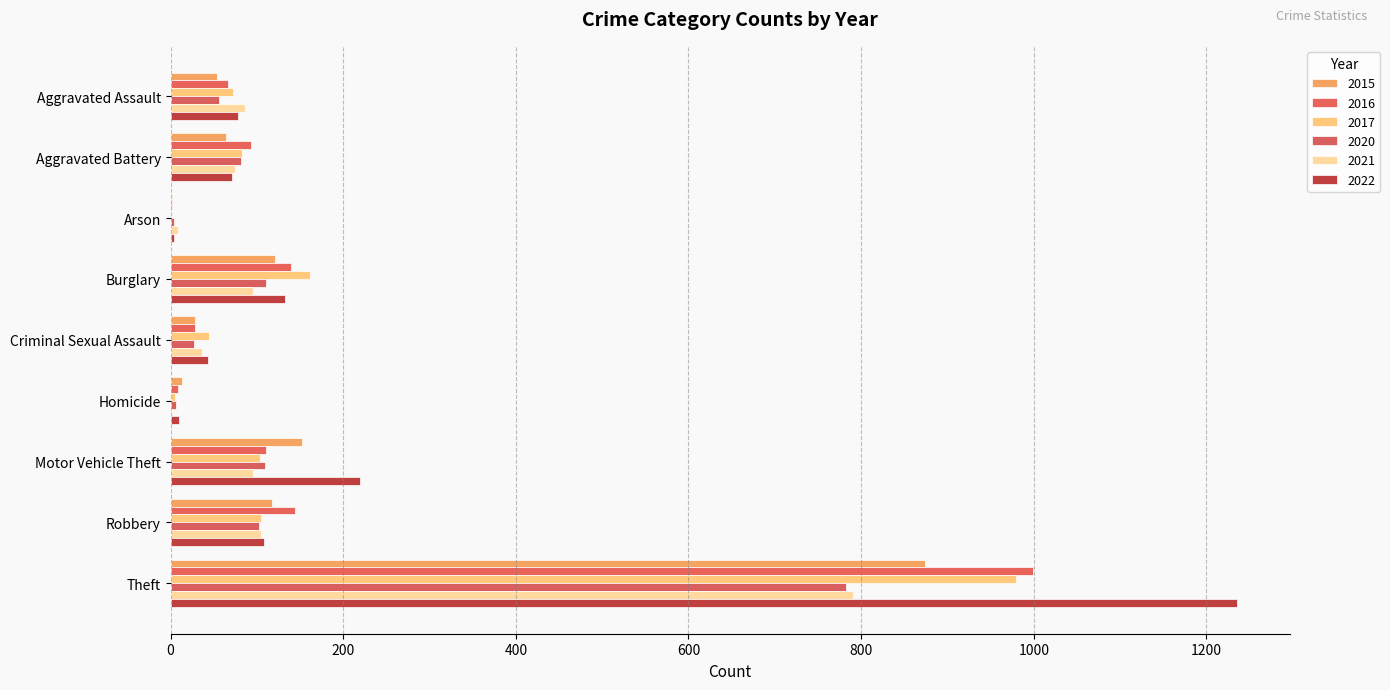

What are all the series names shown in the legend?

2015, 2016, 2017, 2020, 2021, 2022